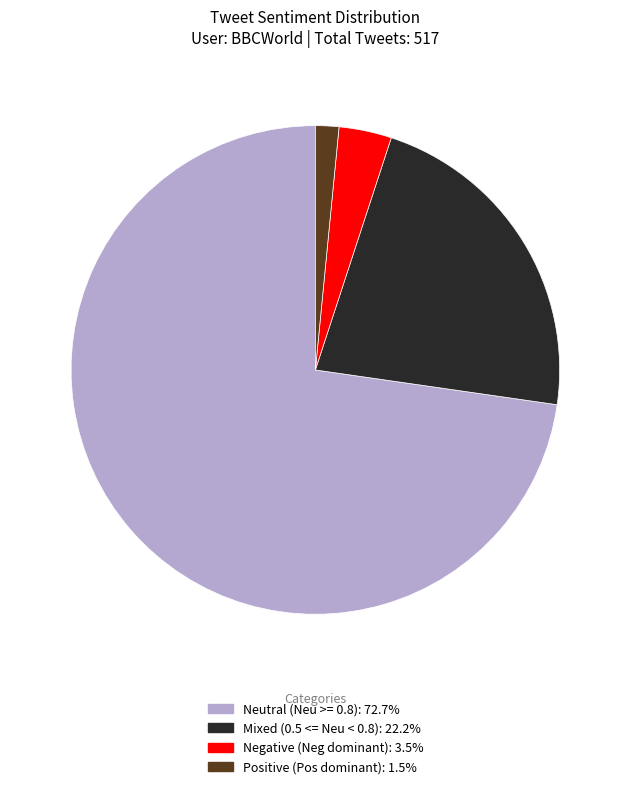

Is there any slice that represents more than half of the pie?

Yes